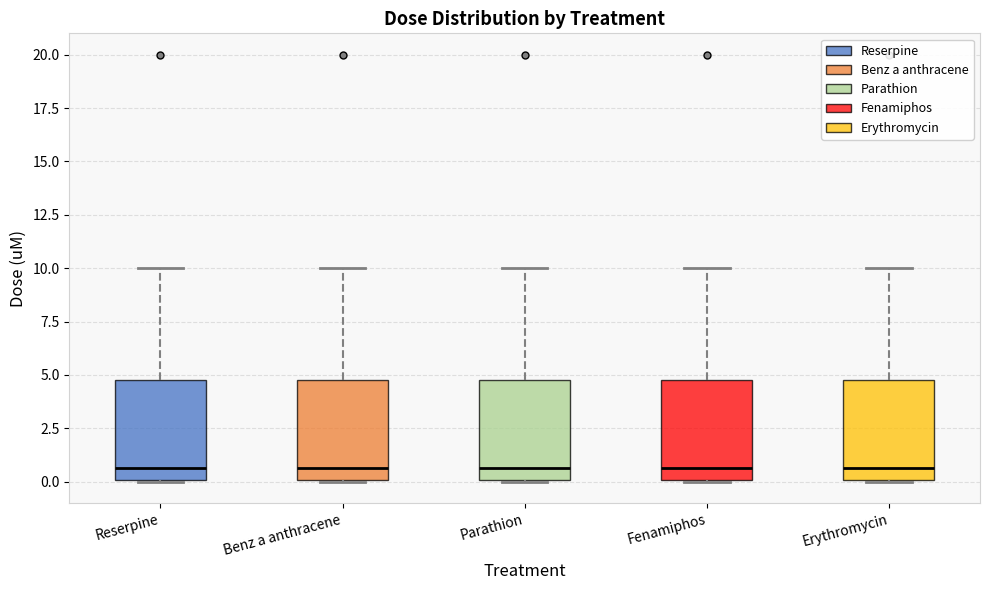

Reading left to right, transcribe this box plot: for each box, give where its median line is, the range the box spans, and where its two whiskers end, as read against the y-axis. The values are not printed on the chart, so give them approximately, as read against the axis.

Reserpine: median 0.5, box 0.0 to 5.0, whiskers 0.0 to 10.0
Benz a anthracene: median 0.5, box 0.0 to 5.0, whiskers 0.0 to 10.0
Parathion: median 0.5, box 0.0 to 5.0, whiskers 0.0 to 10.0
Fenamiphos: median 0.5, box 0.0 to 5.0, whiskers 0.0 to 10.0
Erythromycin: median 0.5, box 0.0 to 5.0, whiskers 0.0 to 10.0